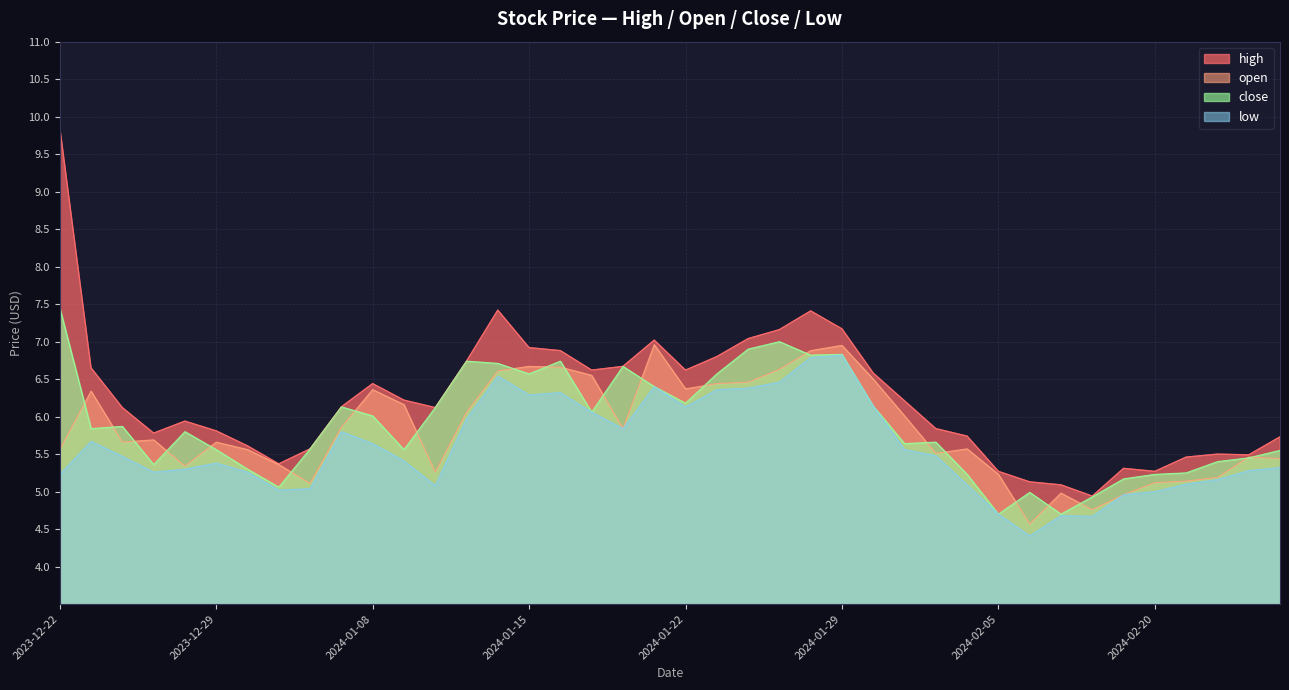

The value of high at 2024-01-22 is 6.6. True or false?

True